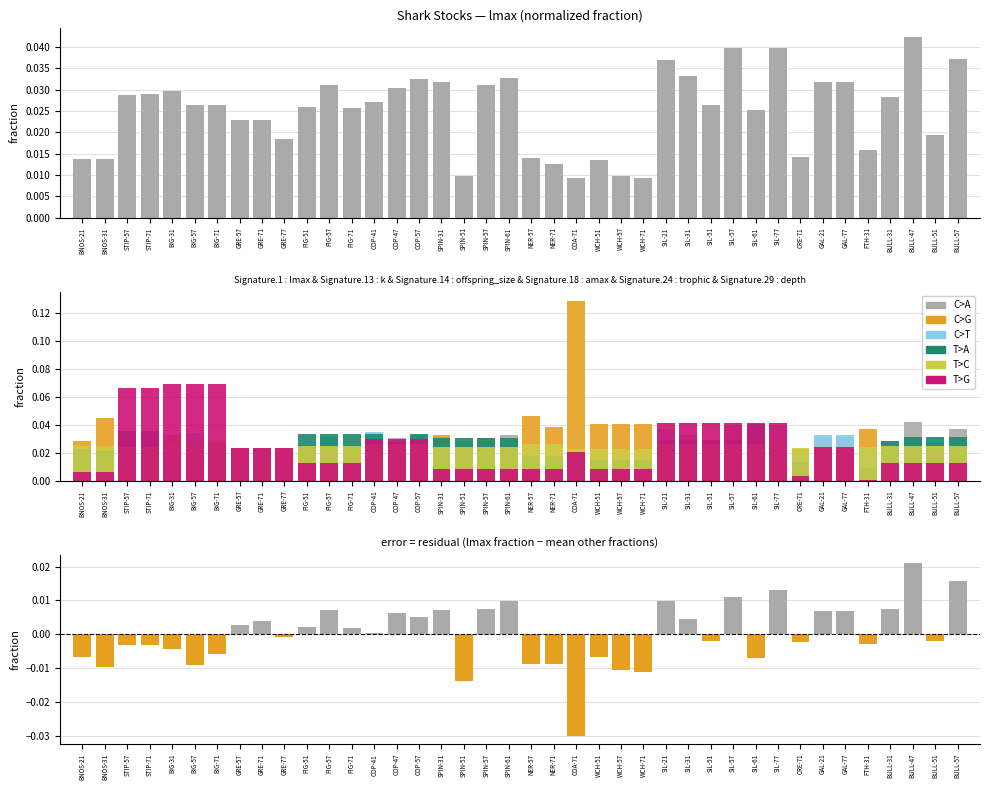

List the labels in order of lmax value, smallest first.

COA-71, WCH-71, SPIN-51, WCH-57, NER-71, WCH-51, BNOS-21, BNOS-31, NER-57, CRE-71, FTH-31, GRE-77, BULL-51, GRE-57, GRE-71, SIL-61, PIG-71, PIG-51, BIG-57, BIG-71, SIL-51, COP-41, BULL-31, STIP-57, STIP-71, BIG-31, COP-47, SPIN-57, PIG-57, SPIN-31, GAL-21, GAL-77, COP-57, SPIN-61, SIL-31, SIL-21, BULL-57, SIL-57, SIL-77, BULL-47